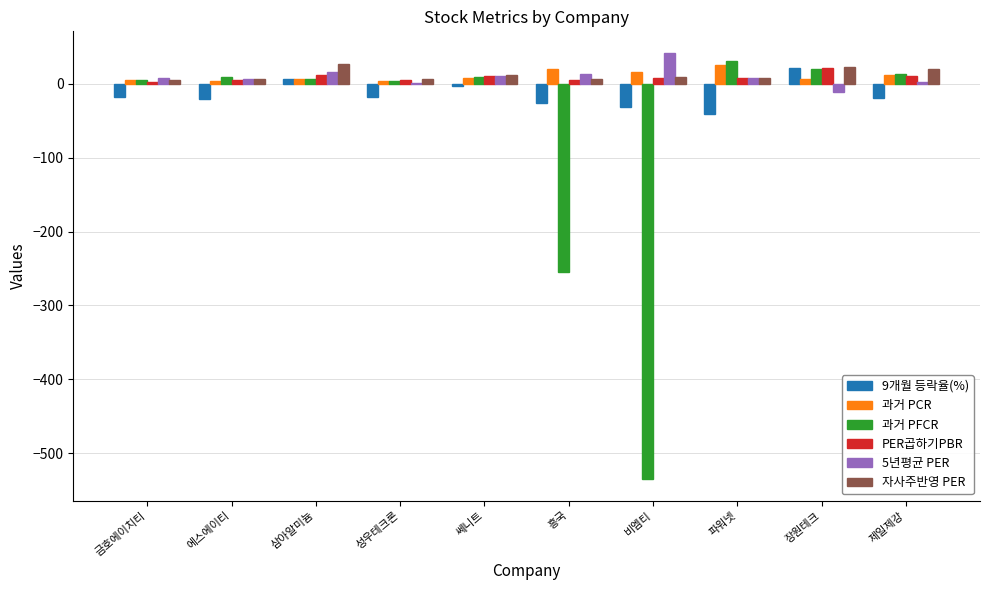

True or false: 9개월 등락율(%) has a value of -17.9 at 금호에이치티.

True